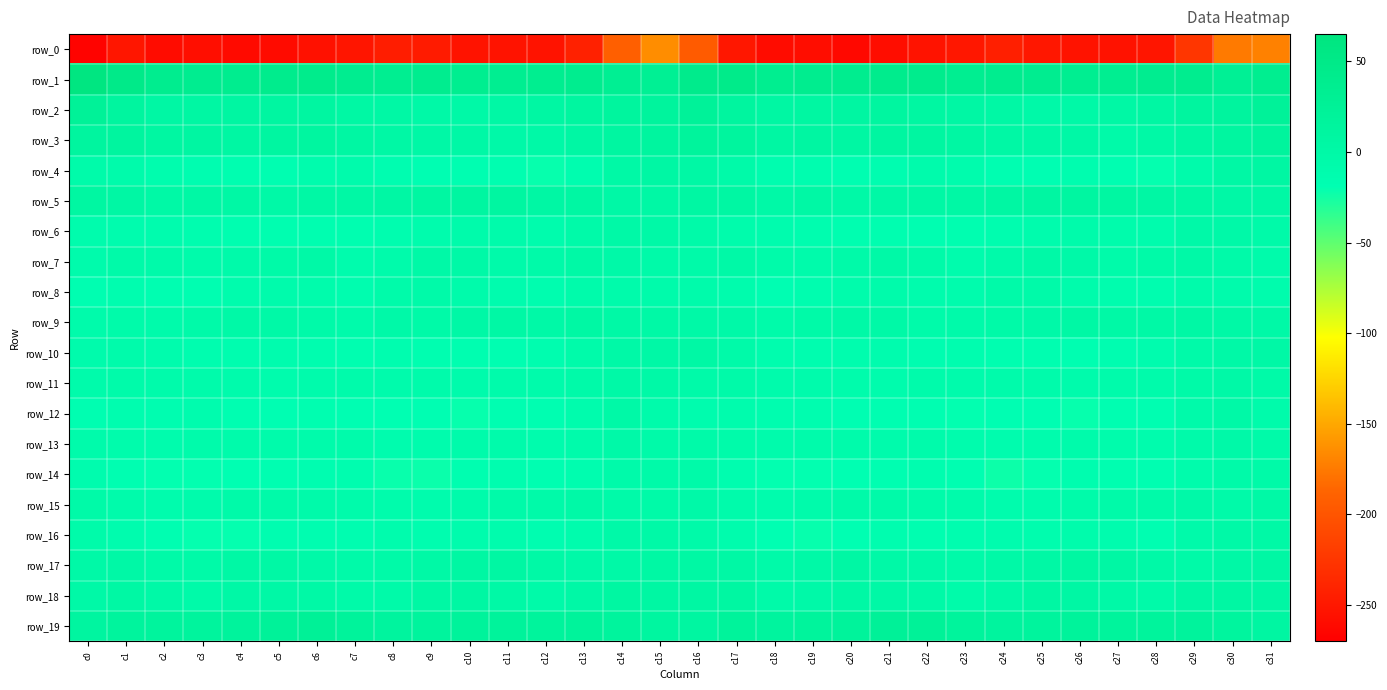

The value of row_18 at c17 is 6.8. True or false?

True